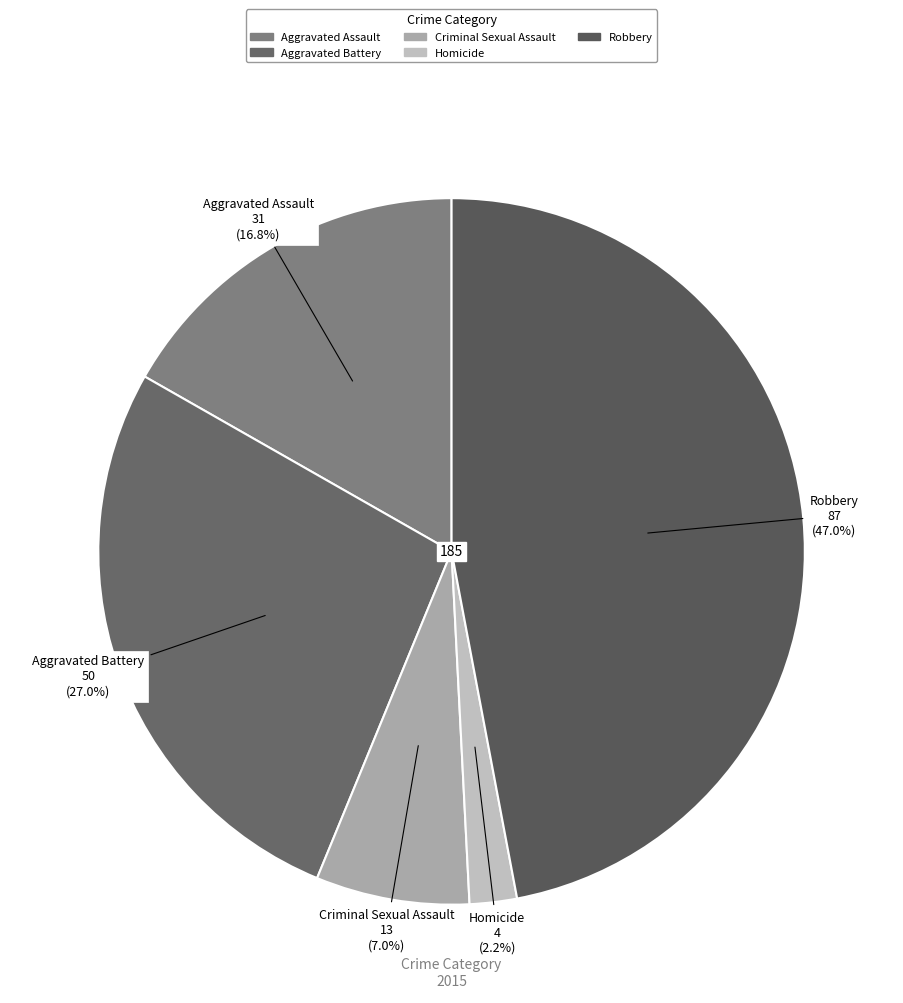

Which category has the smallest portion of the pie?

Homicide